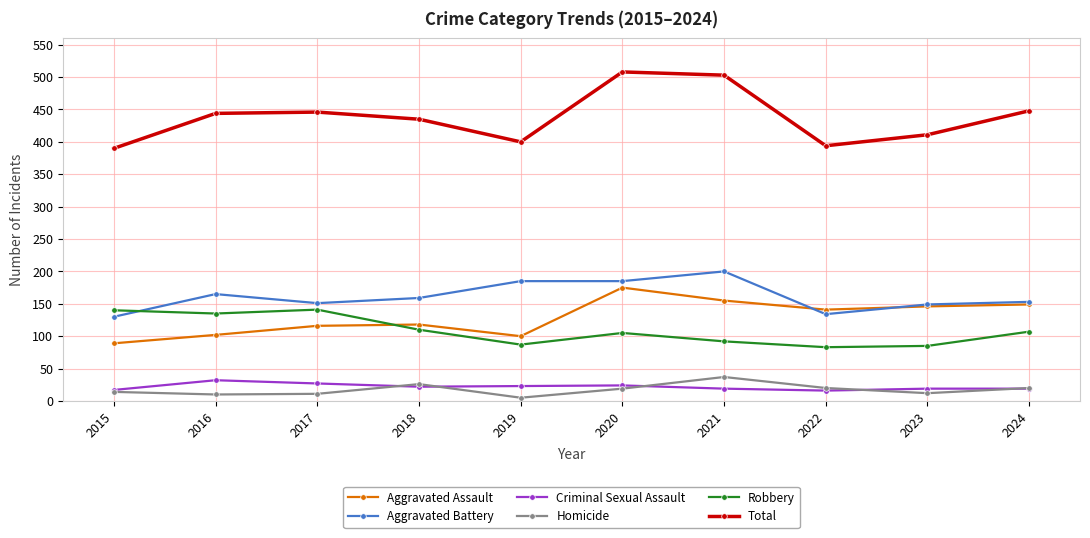

What is the maximum value for Total?

508